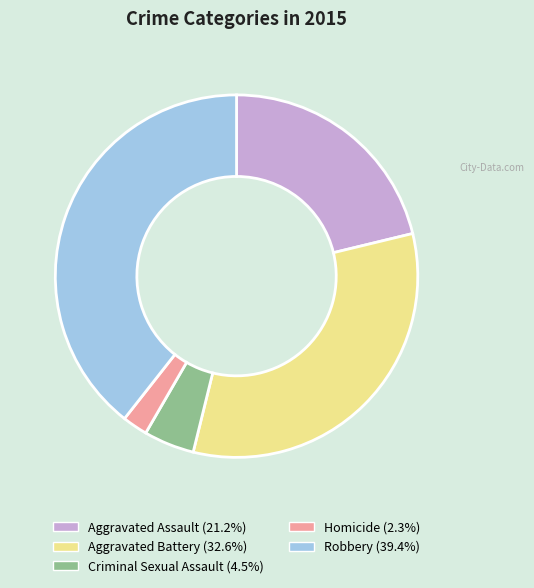

Between Aggravated Assault and Criminal Sexual Assault, which is larger?

Aggravated Assault